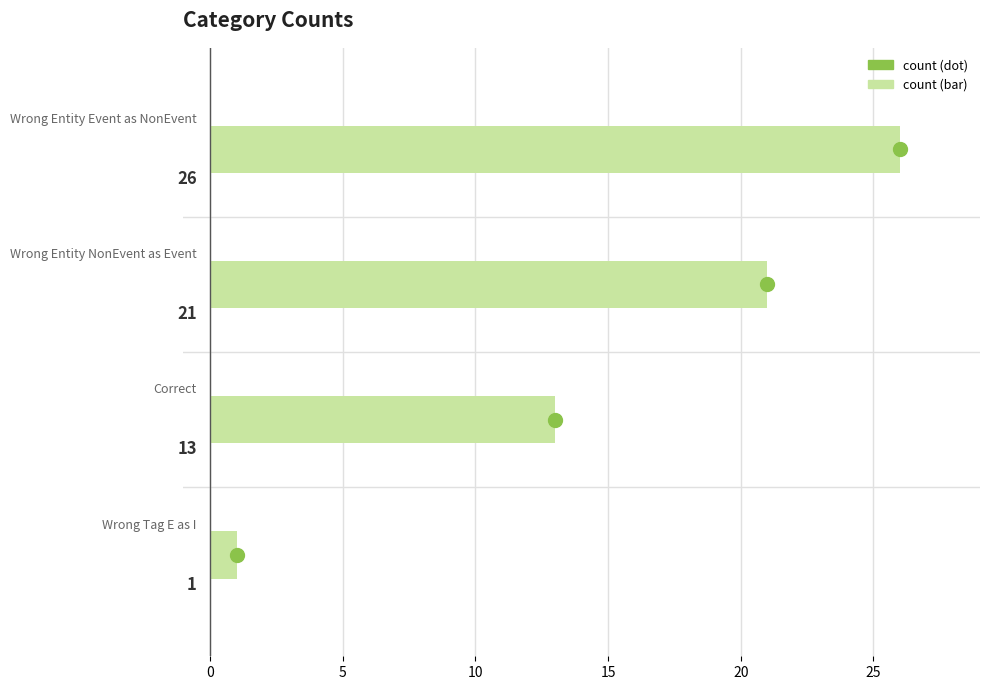

What is the greatest value displayed?

26